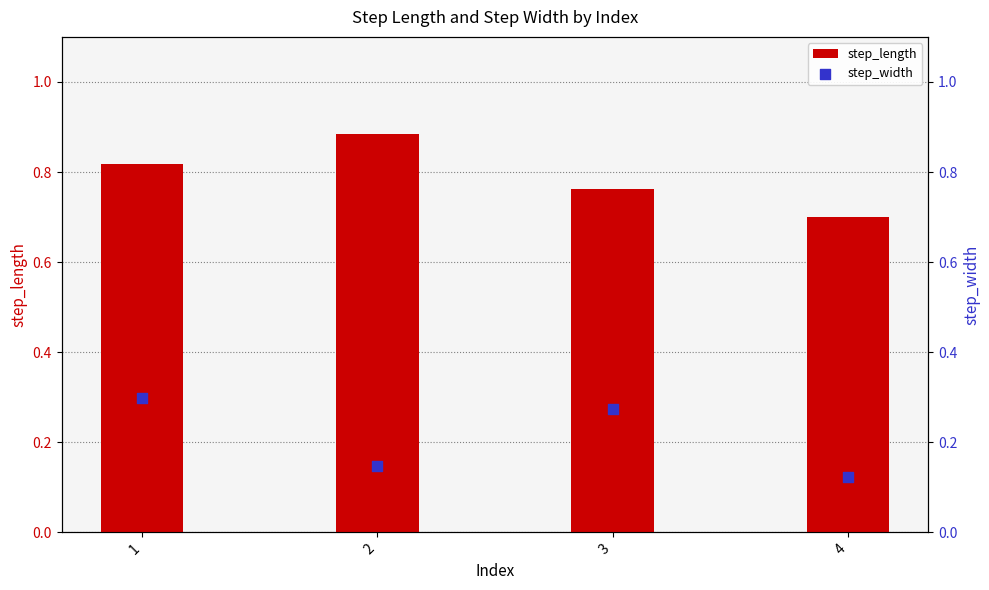

What is the total value across all series at 3?

1.0